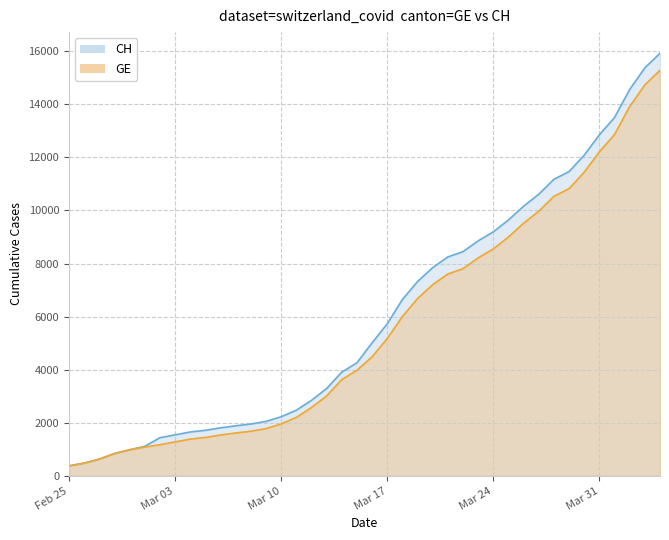

What is the greatest value displayed?

15926